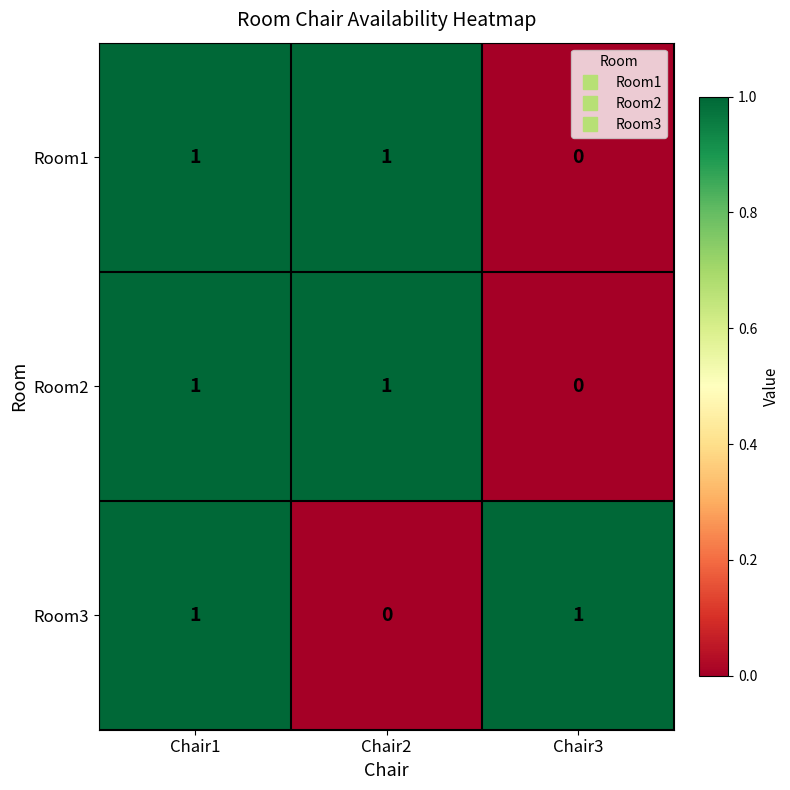

True or false: Room2 has a value of 2 at Chair1.

False